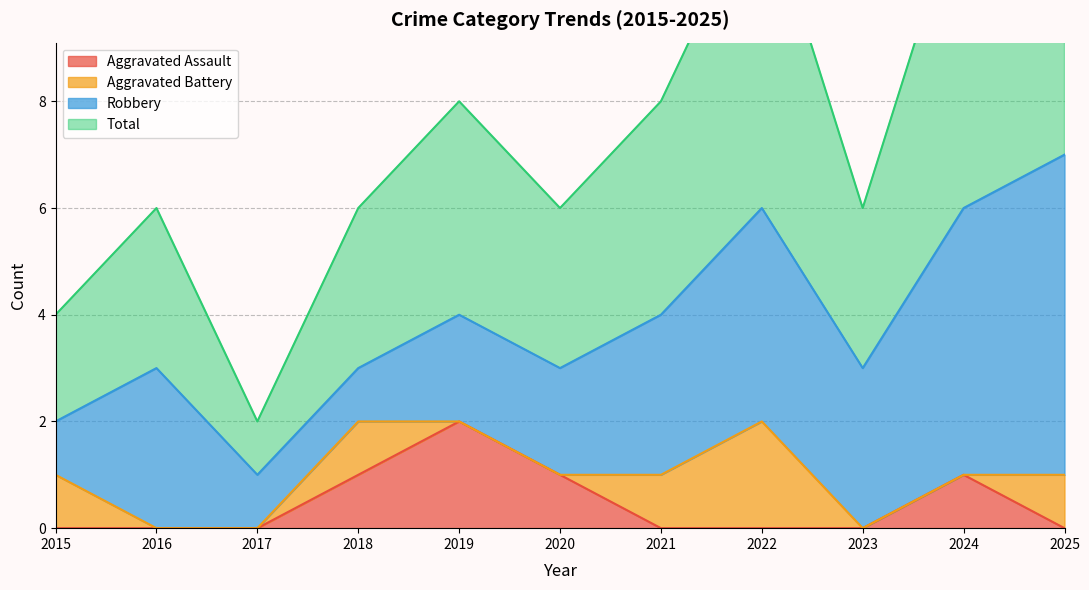

At which category does the chart reach its peak across all series?

2025